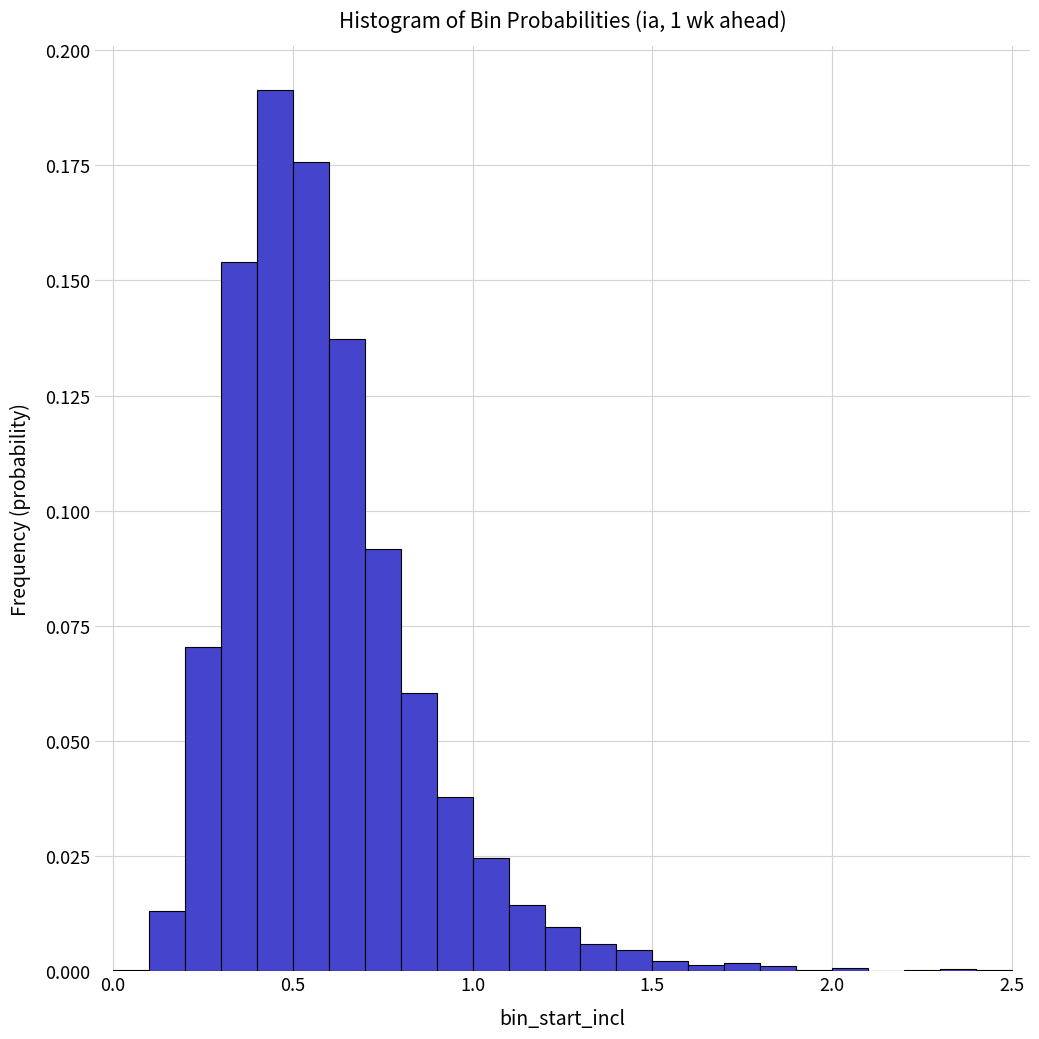

Read against the x-axis, roughly where is the centre of the tallest bar?

0.45